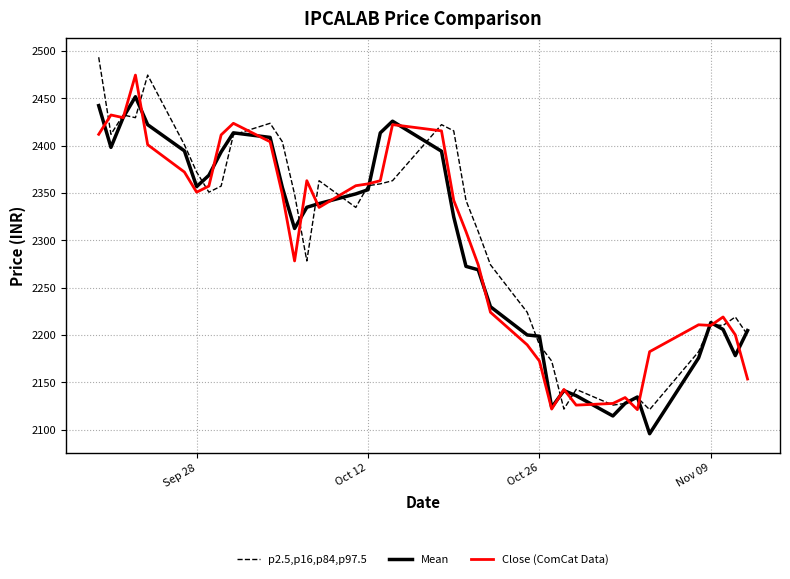

What is the difference between the maximum and minimum values in the Mean series?

356.1